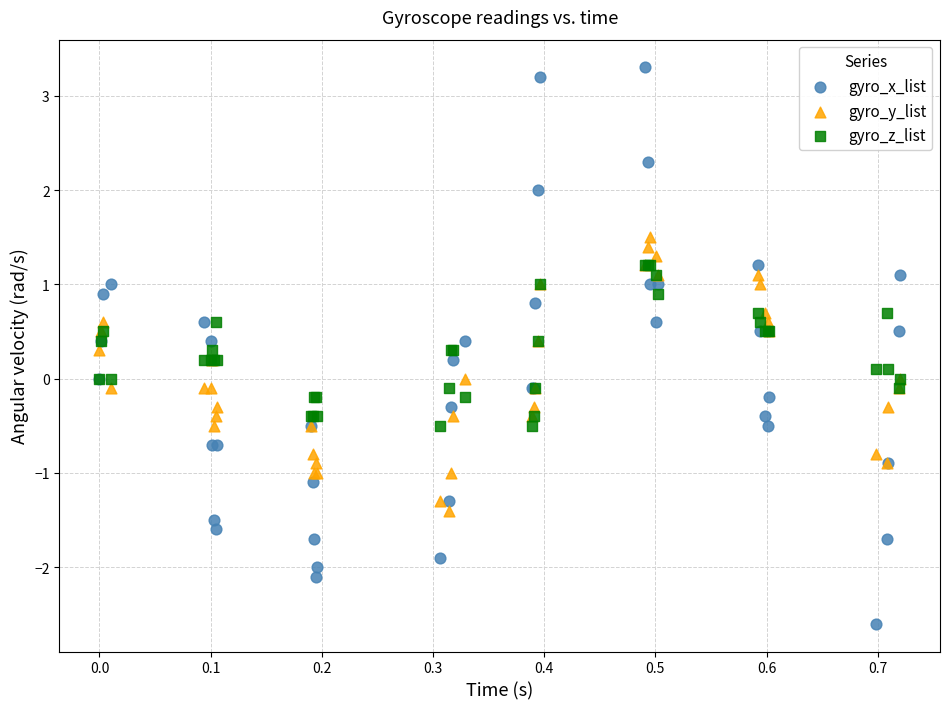

Which series reaches the minimum Y coordinate?

gyro_x_list